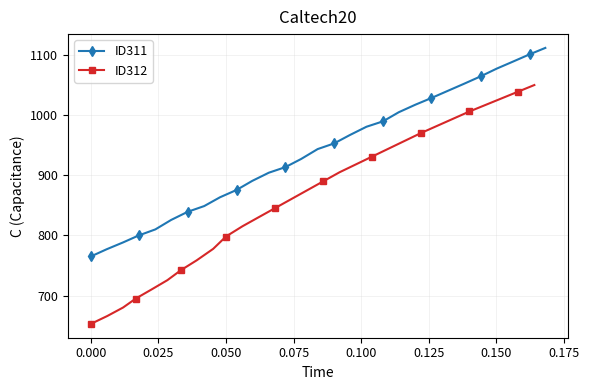

What is the maximum value for ID311?

1111.7